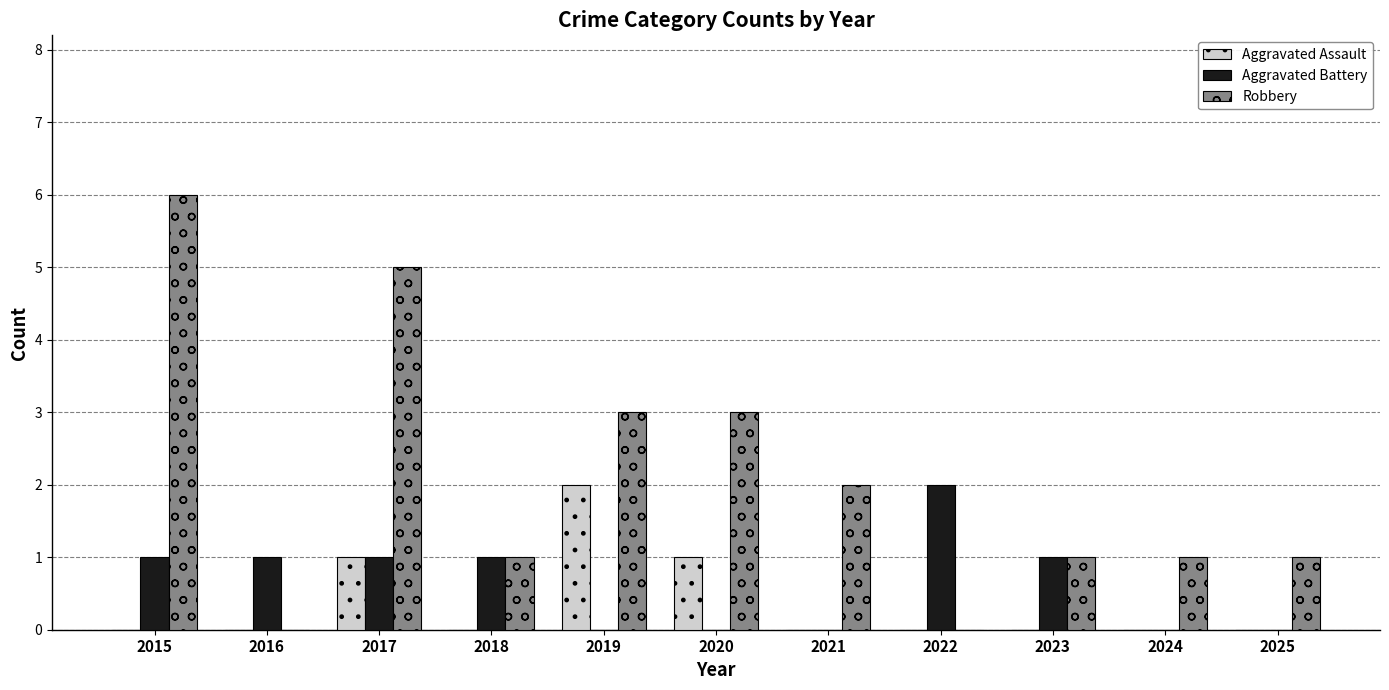

Are the bars horizontal?

No